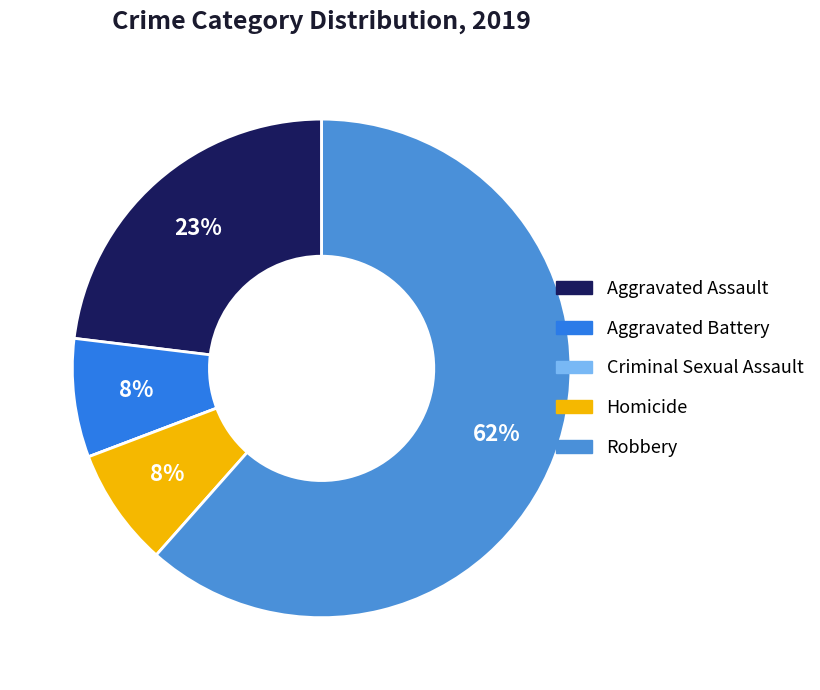

Does any single category account for the majority?

Yes